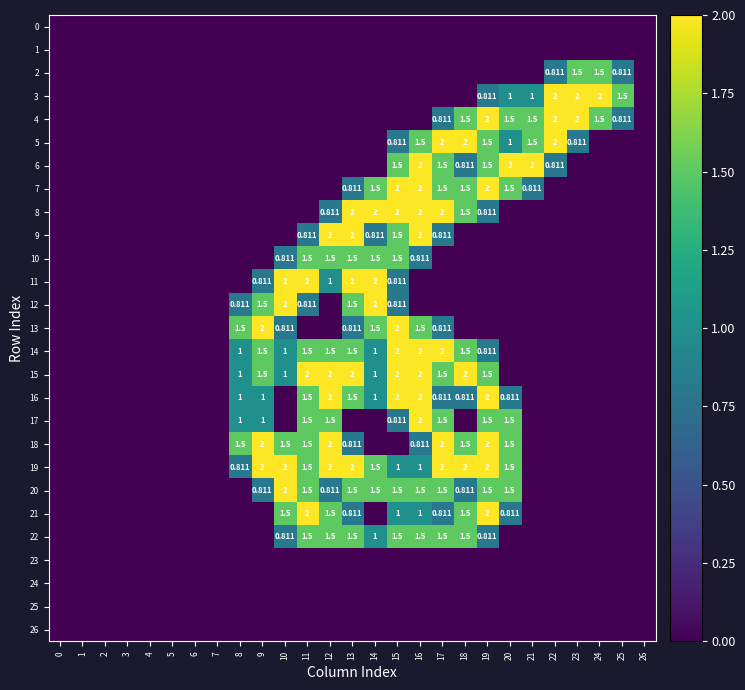

Which label corresponds to the largest value in the chart?

22